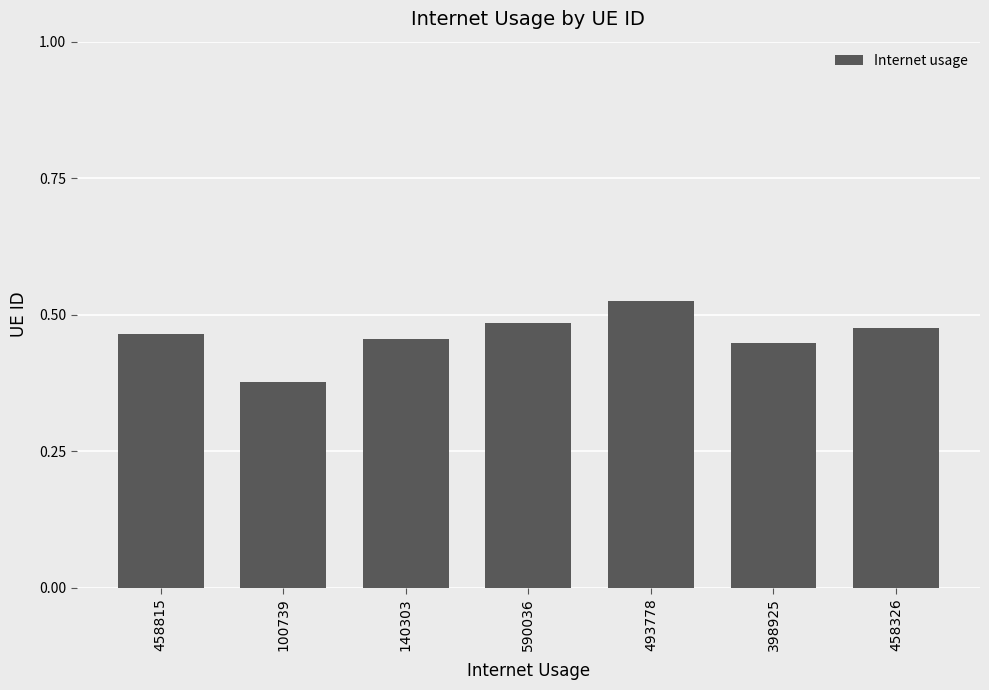

Count the values in the range 0 to 1.

7